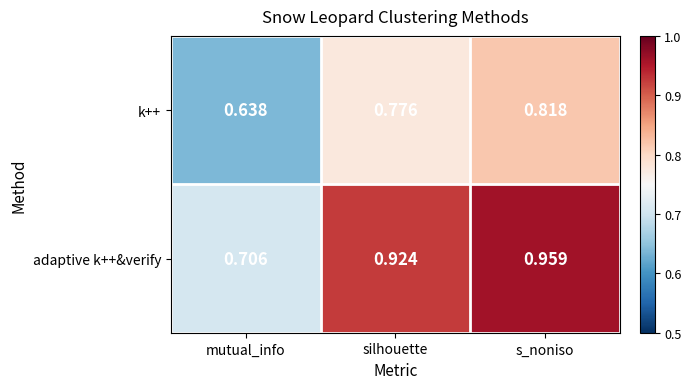

What is the total value across all series at s_noniso?

1.8